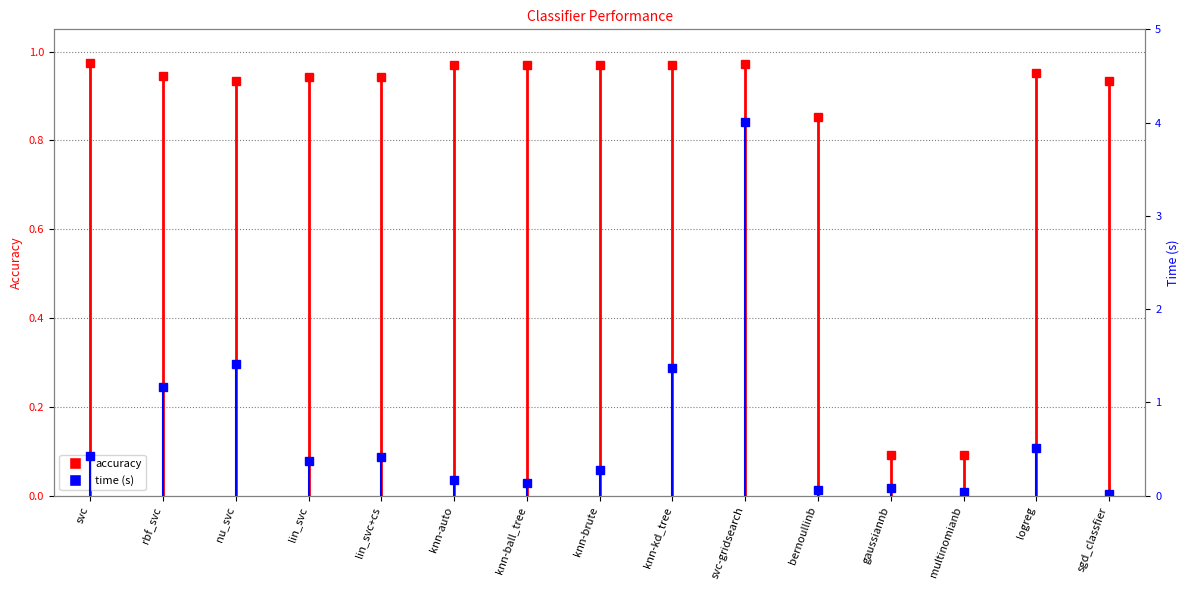

What is the greatest value displayed?

4.0